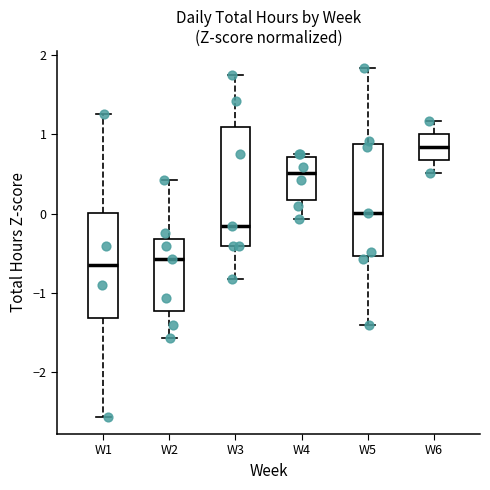

Reading left to right, read every box against the y-axis: the position of its median line, the range the box covers, and the ends of its whiskers. The values are not printed on the chart, so give them approximately, as read against the axis.

W1: median -0.7, box -1.3 to 0.0, whiskers -2.6 to 1.3
W2: median -0.6, box -1.2 to -0.3, whiskers -1.6 to 0.4
W3: median -0.2, box -0.4 to 1.1, whiskers -0.8 to 1.8
W4: median 0.5, box 0.2 to 0.7, whiskers -0.1 to 0.8
W5: median 0.0, box -0.5 to 0.9, whiskers -1.4 to 1.8
W6: median 0.8, box 0.7 to 1.0, whiskers 0.5 to 1.2